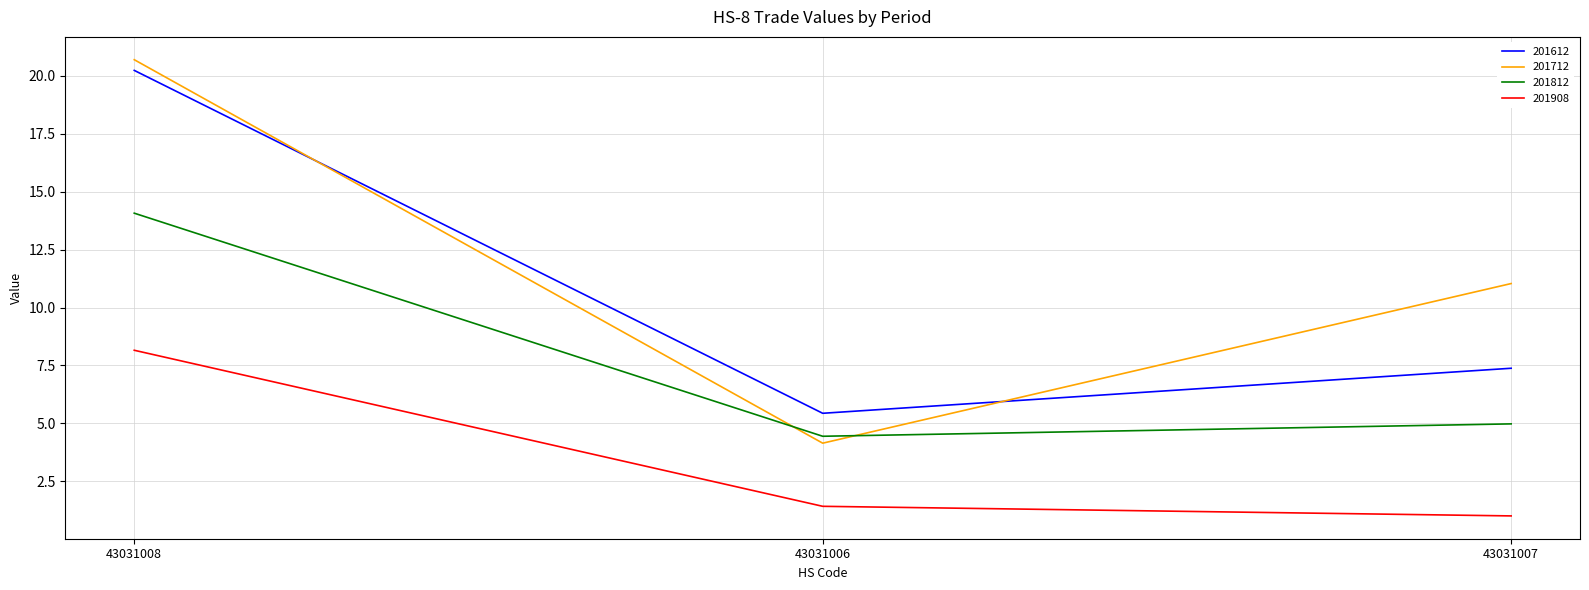

Reading right to left, transcribe all the data shown in this chart.

201612: 43031007=7.4	43031006=5.4	43031008=20.2
201712: 43031007=11.0	43031006=4.1	43031008=20.7
201812: 43031007=5.0	43031006=4.4	43031008=14.1
201908: 43031007=1.0	43031006=1.4	43031008=8.2